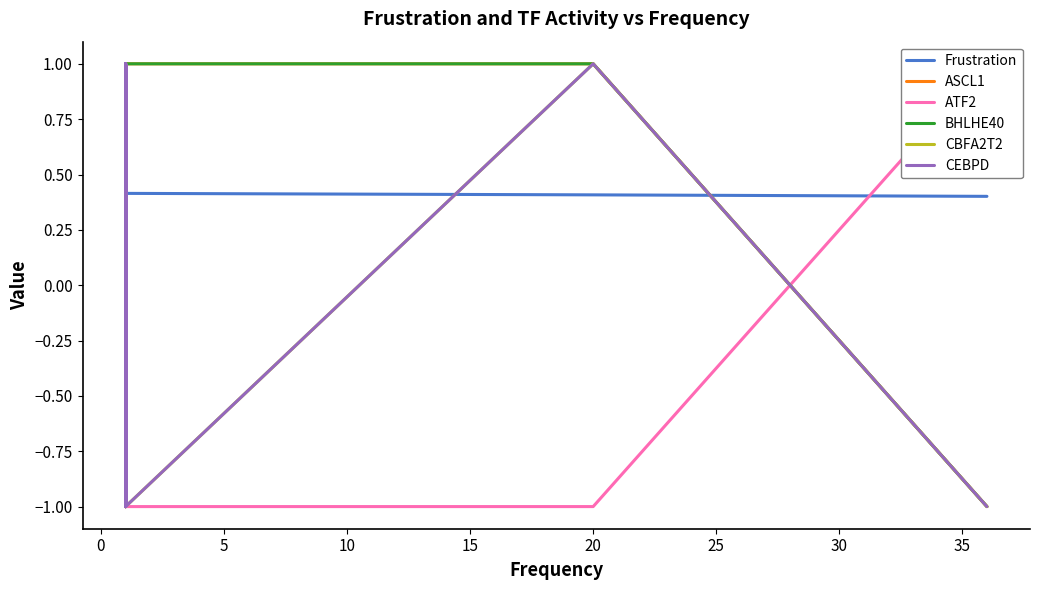

Which series has the widest spread of values?

ASCL1